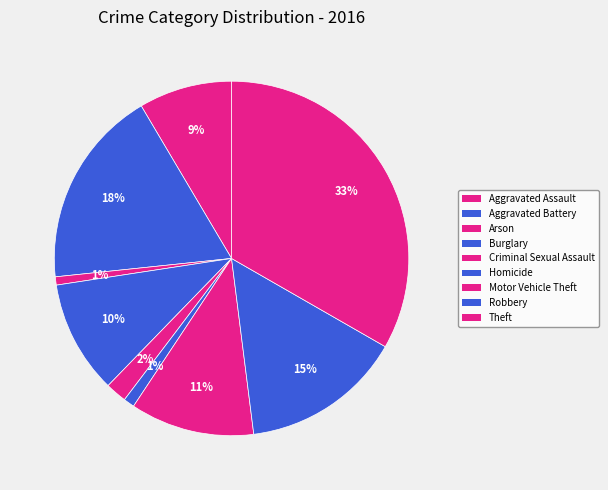

To the nearest percent, what is the combined percentage of Motor Vehicle Theft and Robbery?

26%